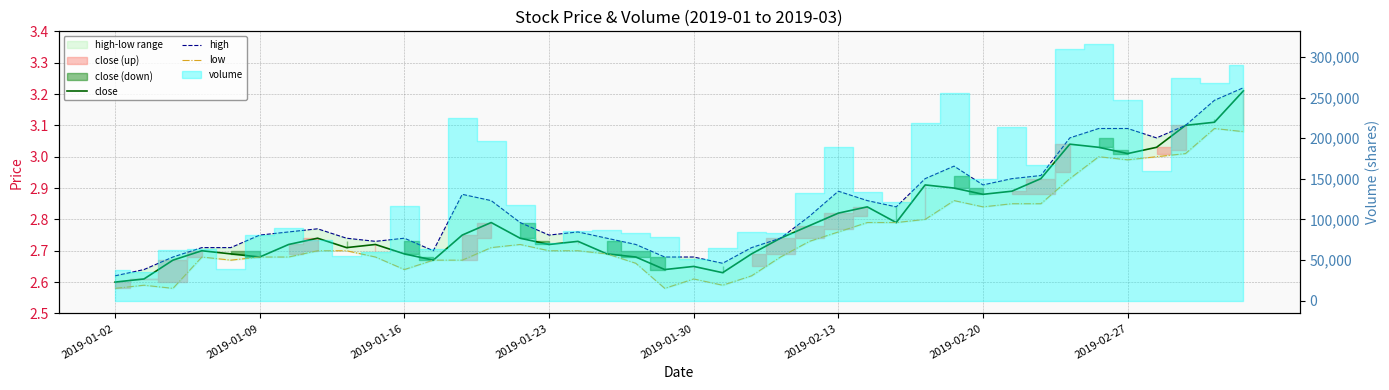

True or false: low and close intersect in this chart.

False